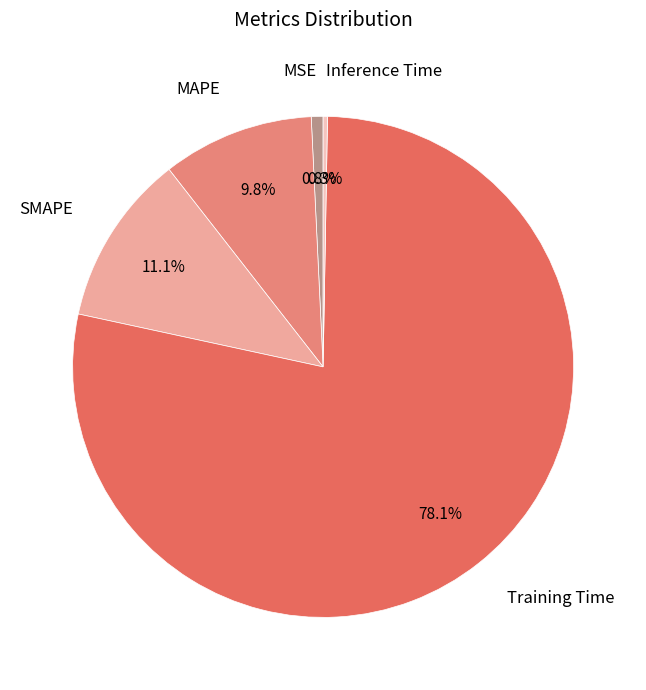

To the nearest percent, what portion does Training Time represent?

78%